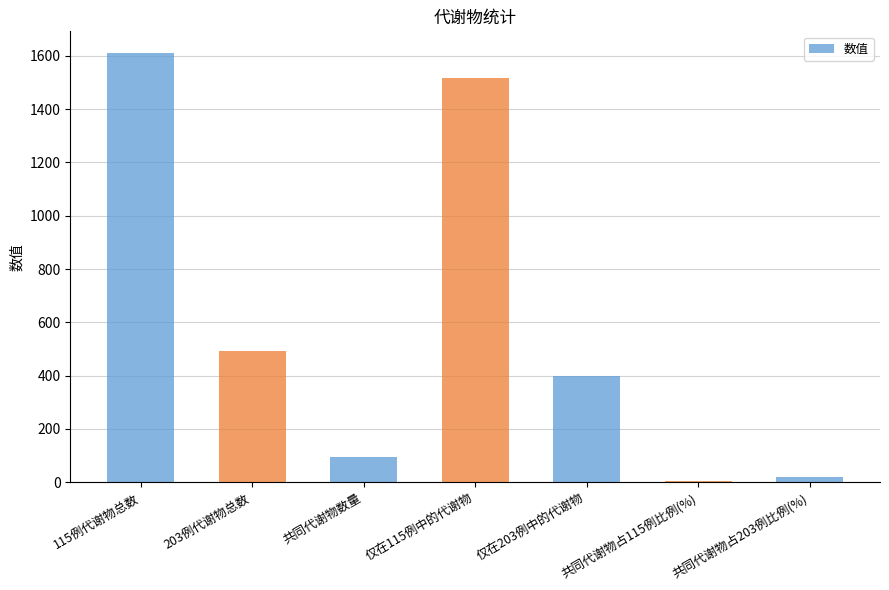

Reading left to right, extract all data points from this chart.

115例代谢物总数=1611.0	203例代谢物总数=494.0	共同代谢物数量=94.0	仅在115例中的代谢物=1517.0	仅在203例中的代谢物=400.0	共同代谢物占115例比例(%)=5.8	共同代谢物占203例比例(%)=19.0